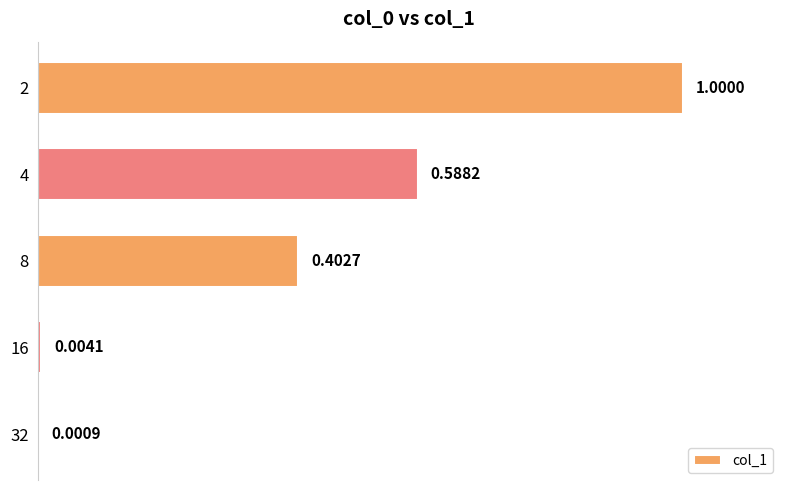

What is the change in value from 2 to 4?

-0.4